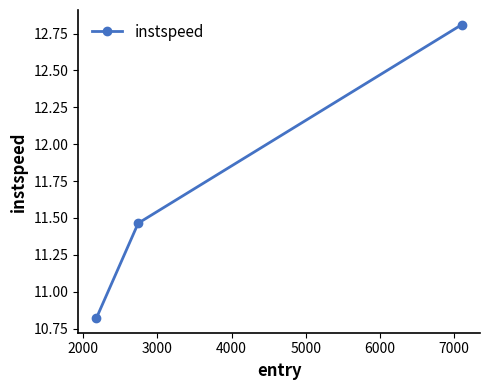

What is the greatest value displayed?

12.8